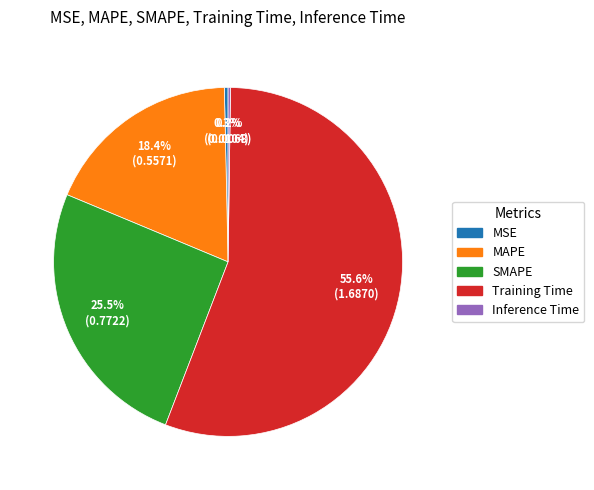

What percentage is NOT represented by Training Time?

44.4%